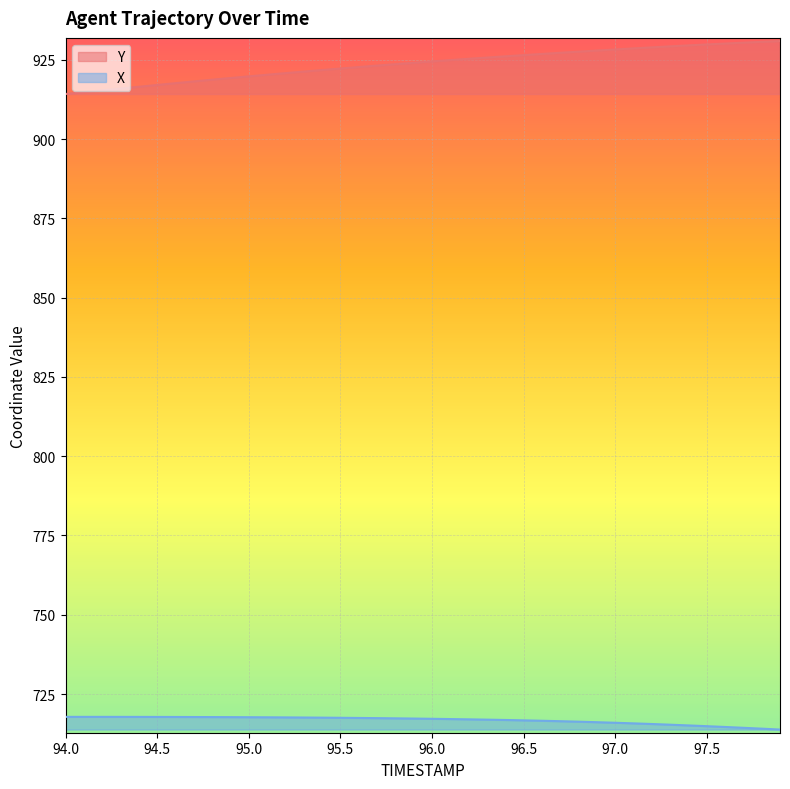

True or false: X and Y cross at least once.

False